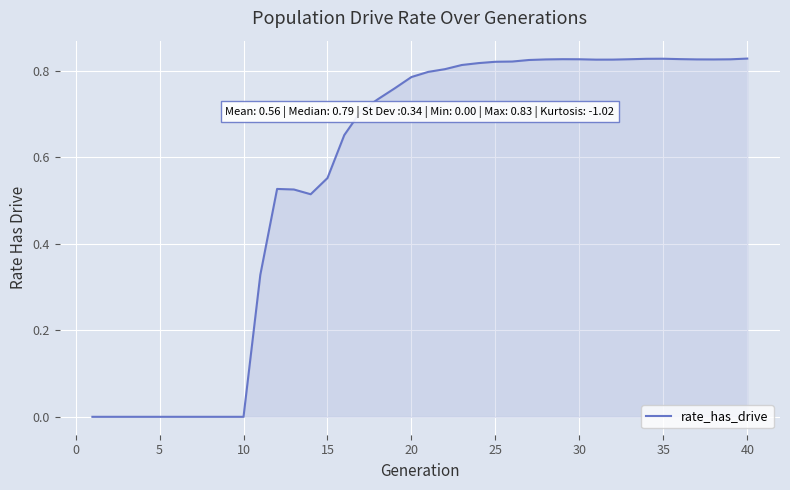

How many lines are shown in the chart?

1